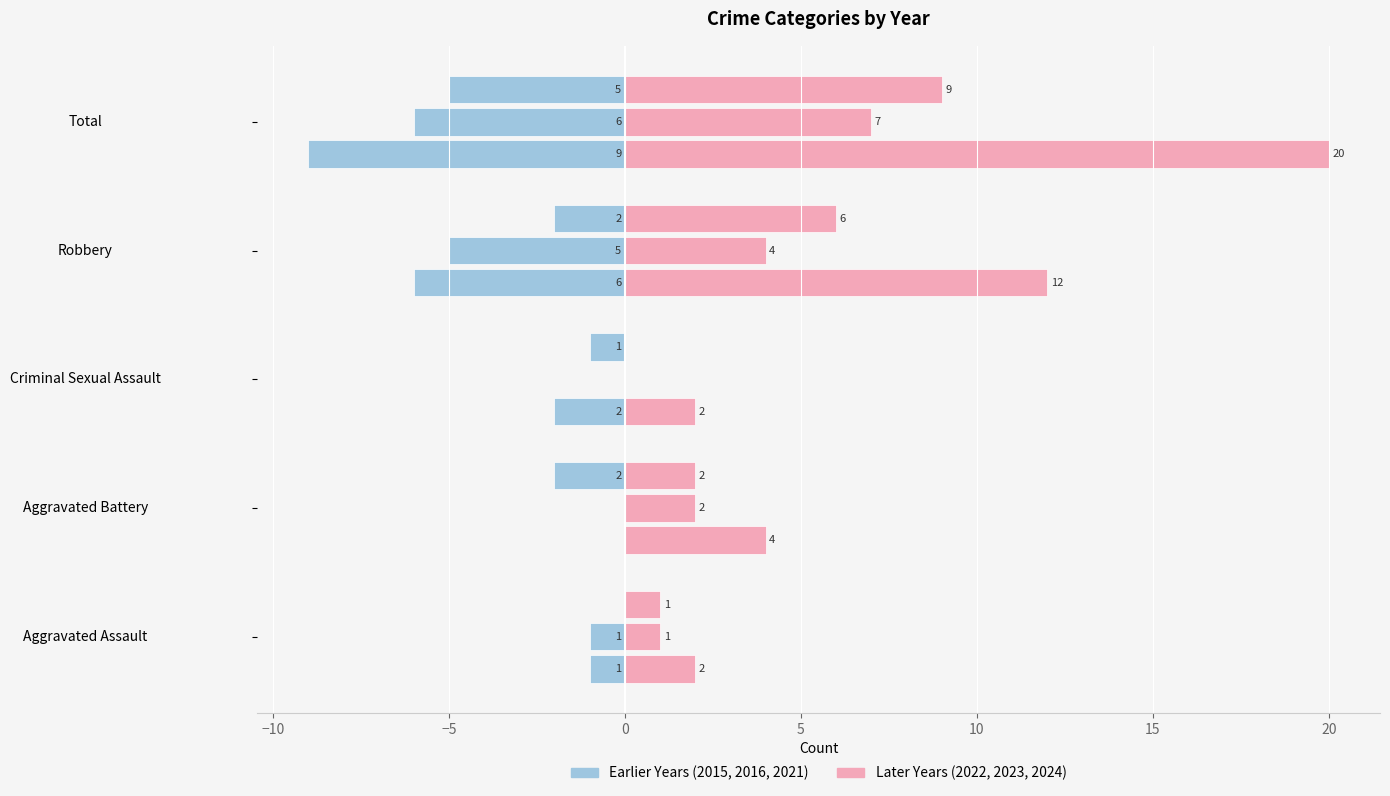

Rank the series by their average value, from lowest to highest.

2015 (left), 2022 (right)